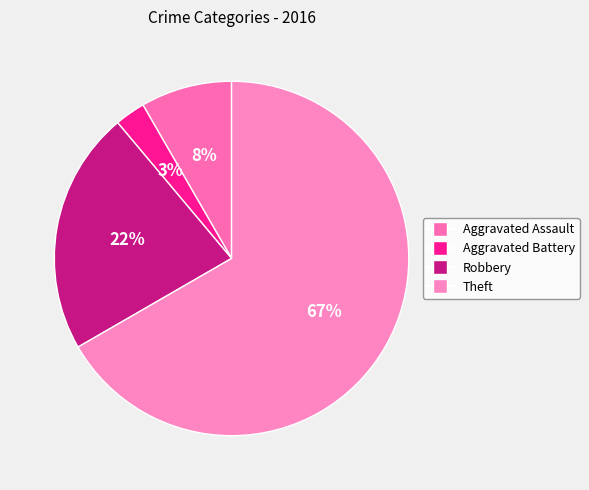

Is it true that Aggravated Assault is 8% of the pie?

True